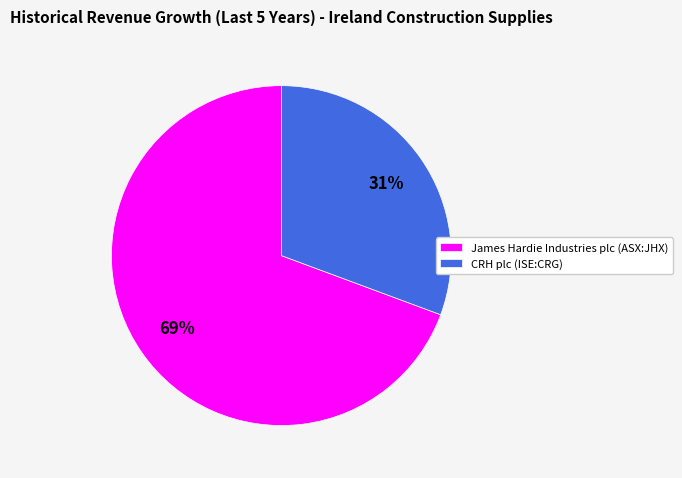

Combined, do CRH plc (ISE:CRG) and James Hardie Industries plc (ASX:JHX) account for over 50%?

Yes